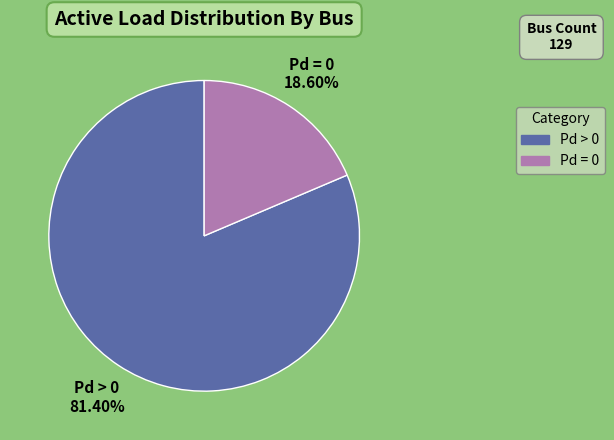

Combined, do Pd = 0 and Pd > 0 account for over 50%?

Yes